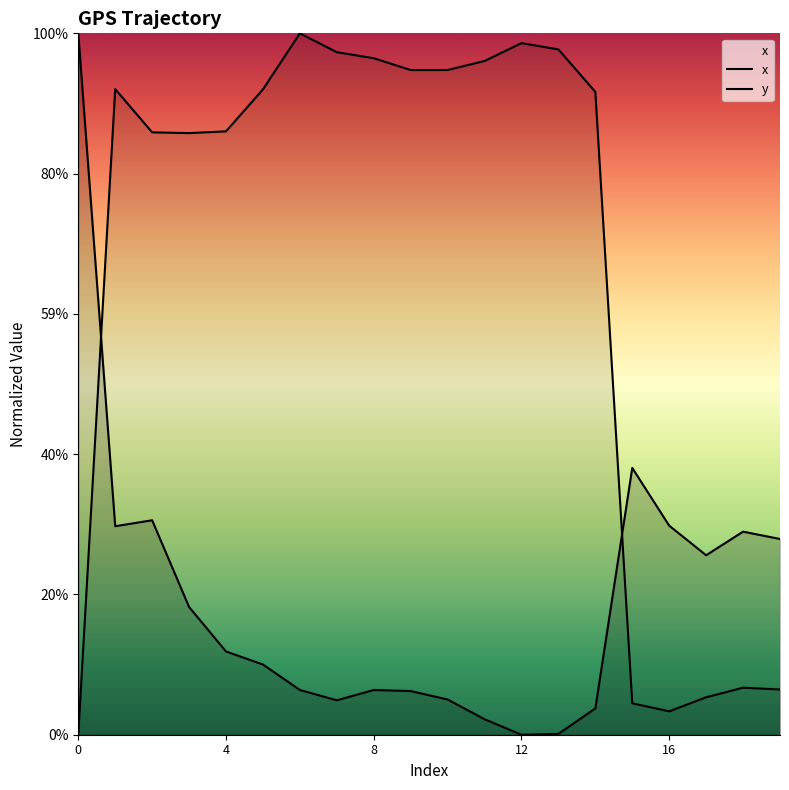

The value of x at 15 is -5800.2. True or false?

False